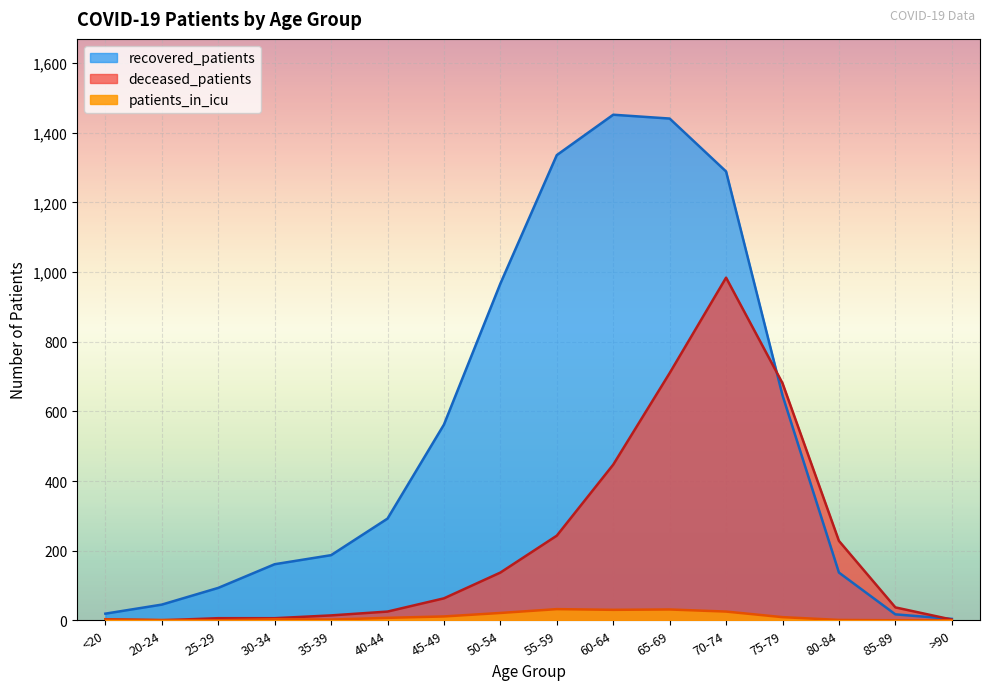

True or false: recovered_patients and deceased_patients intersect in this chart.

True